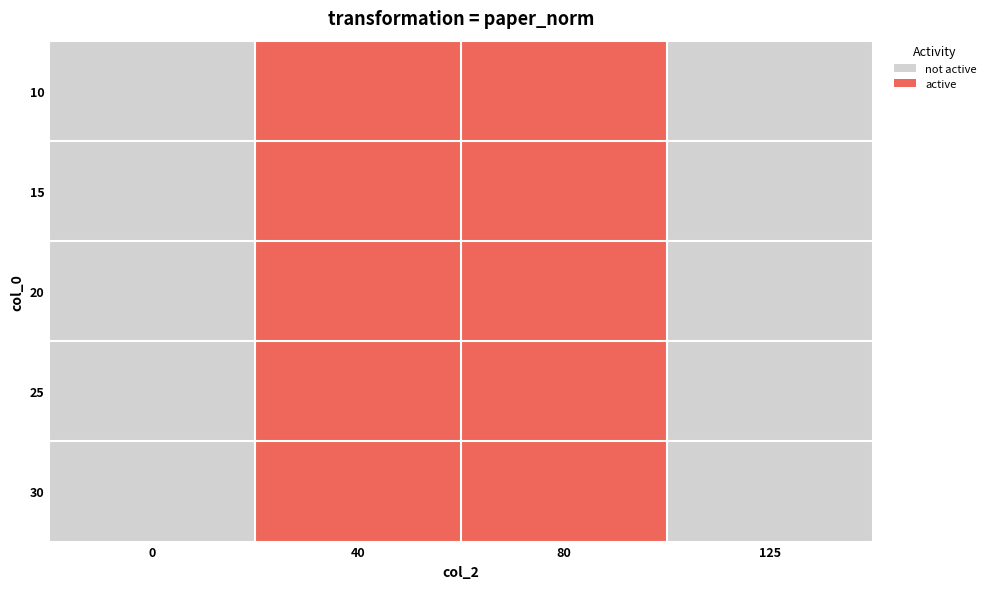

Rank the series by their maximum value, from highest to lowest.

row_0, row_1, row_2, row_3, row_4